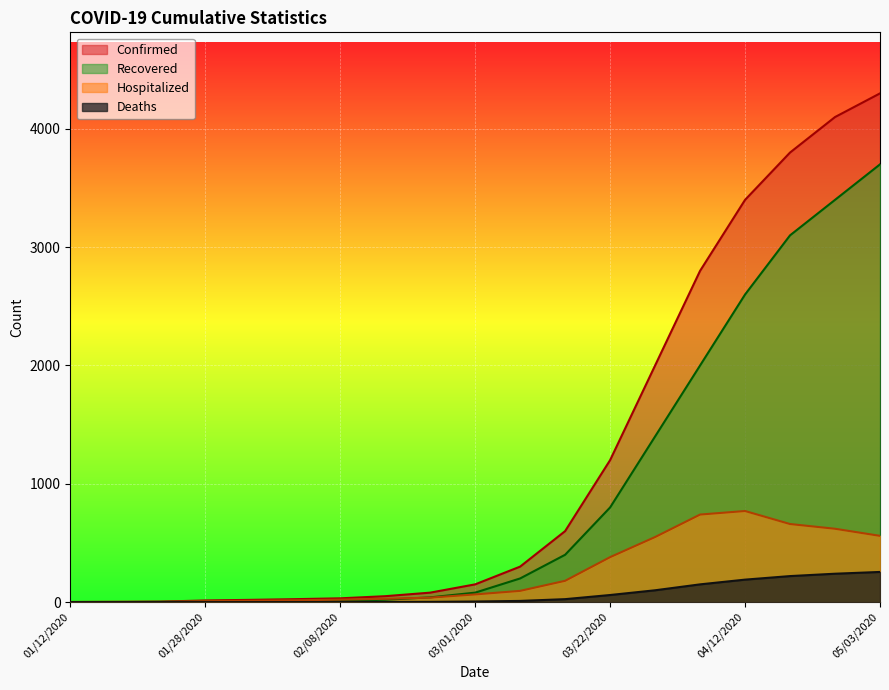

What is the value of the Confirmed point at the 7th from the left?

32